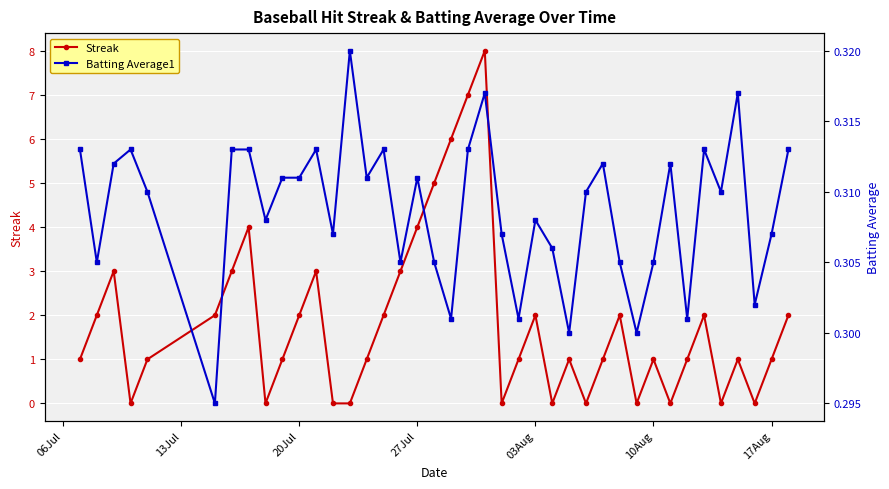

Count the number of categories in the chart.

40